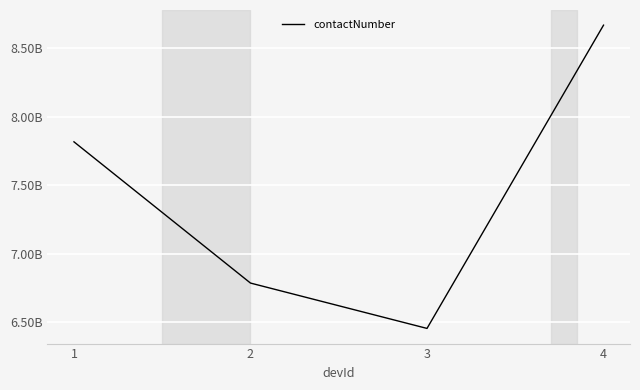

List the labels in order of value, largest first.

4, 1, 2, 3